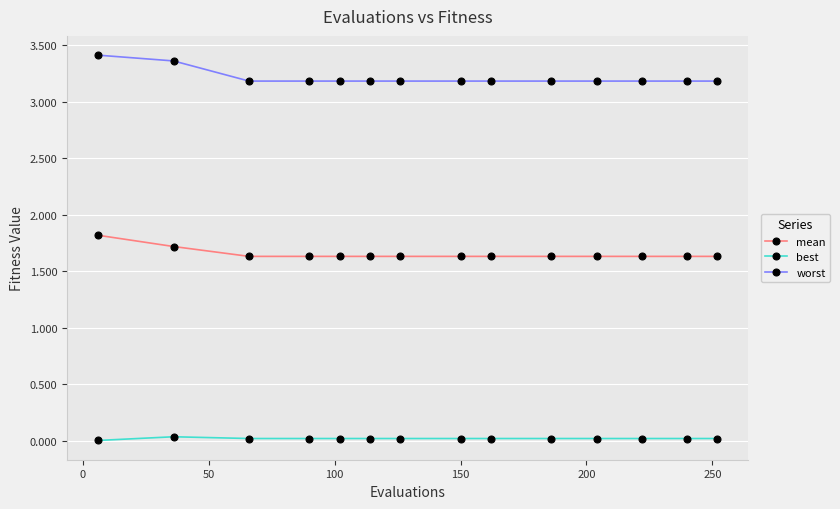

Rank the series by their maximum value, from lowest to highest.

best, mean, worst